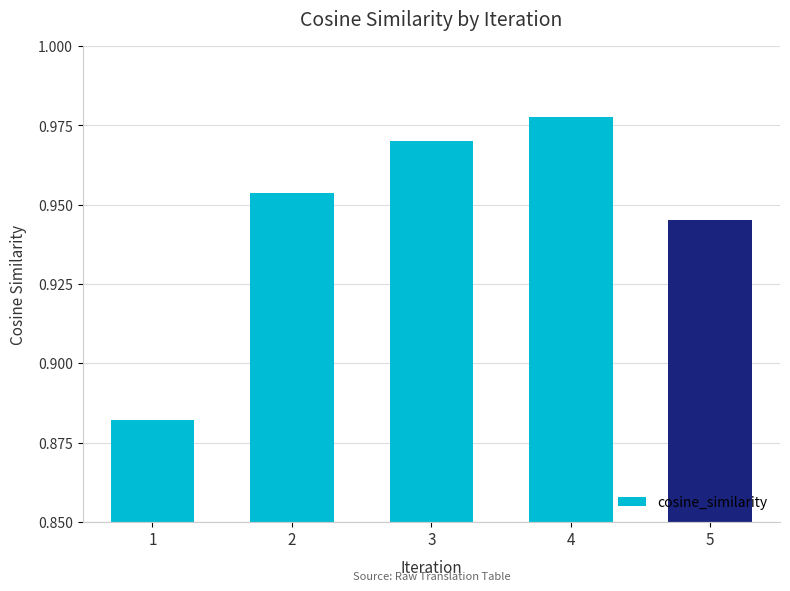

True or false: the data shows 1.5 at 4.

False